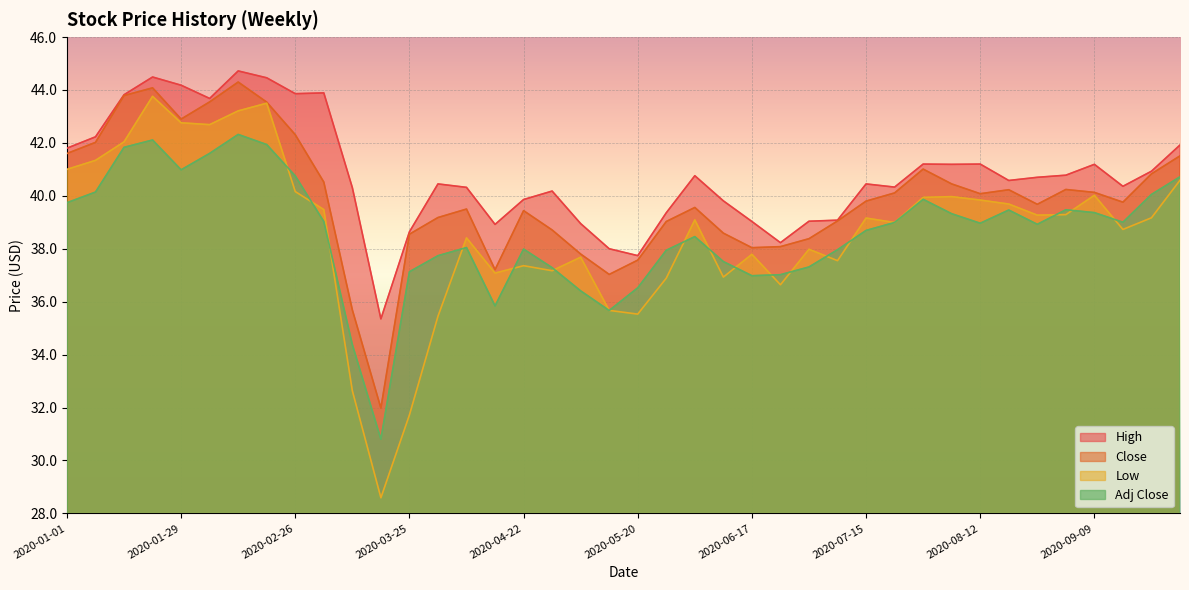

What are all the series names shown in the legend?

High, Close, Low, Adj Close